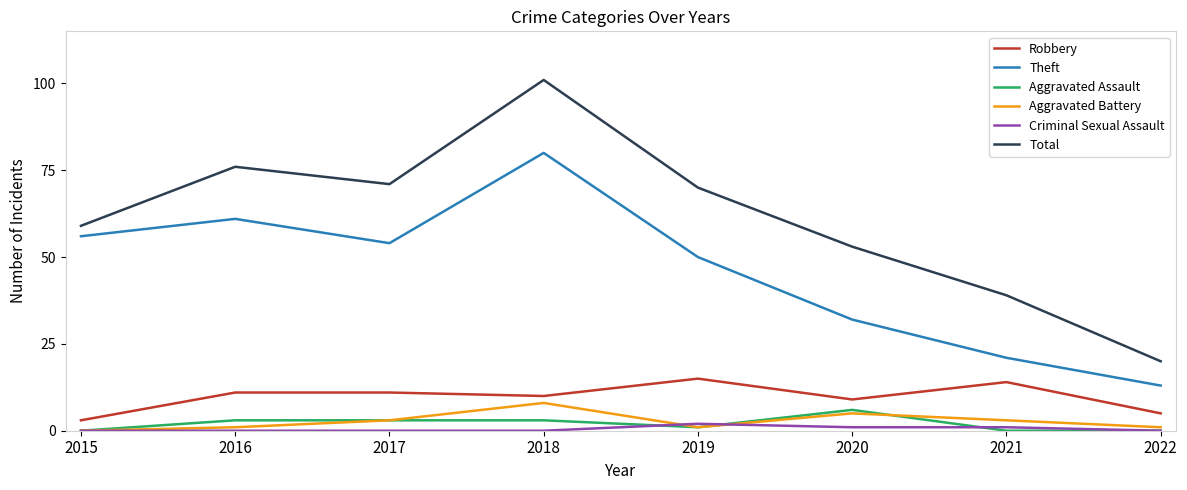

Reading right to left, extract all data points from this chart.

Robbery: 2022=5	2021=14	2020=9	2019=15	2018=10	2017=11	2016=11	2015=3
Theft: 2022=13	2021=21	2020=32	2019=50	2018=80	2017=54	2016=61	2015=56
Aggravated Assault: 2022=0	2021=0	2020=6	2019=1	2018=3	2017=3	2016=3	2015=0
Aggravated Battery: 2022=1	2021=3	2020=5	2019=1	2018=8	2017=3	2016=1	2015=0
Criminal Sexual Assault: 2022=0	2021=1	2020=1	2019=2	2018=0	2017=0	2016=0	2015=0
Total: 2022=20	2021=39	2020=53	2019=70	2018=101	2017=71	2016=76	2015=59